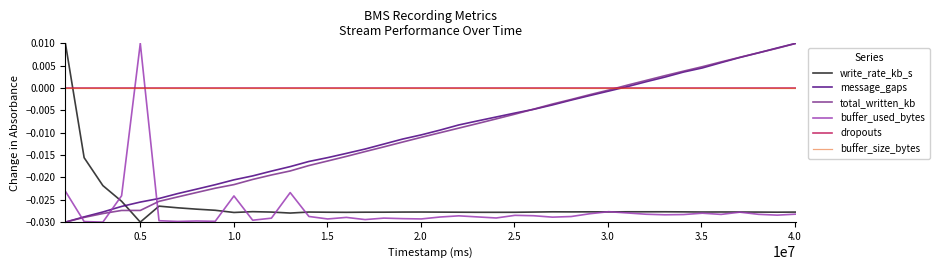

Does the chart have visible grid lines?

No